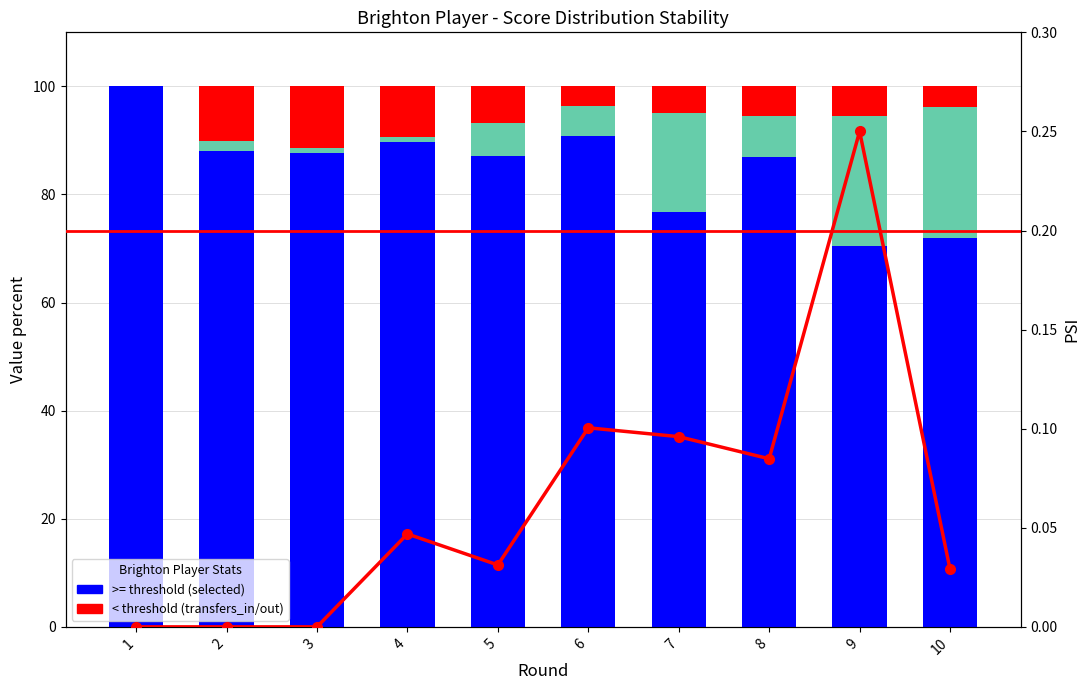

How many groups of bars are there?

10